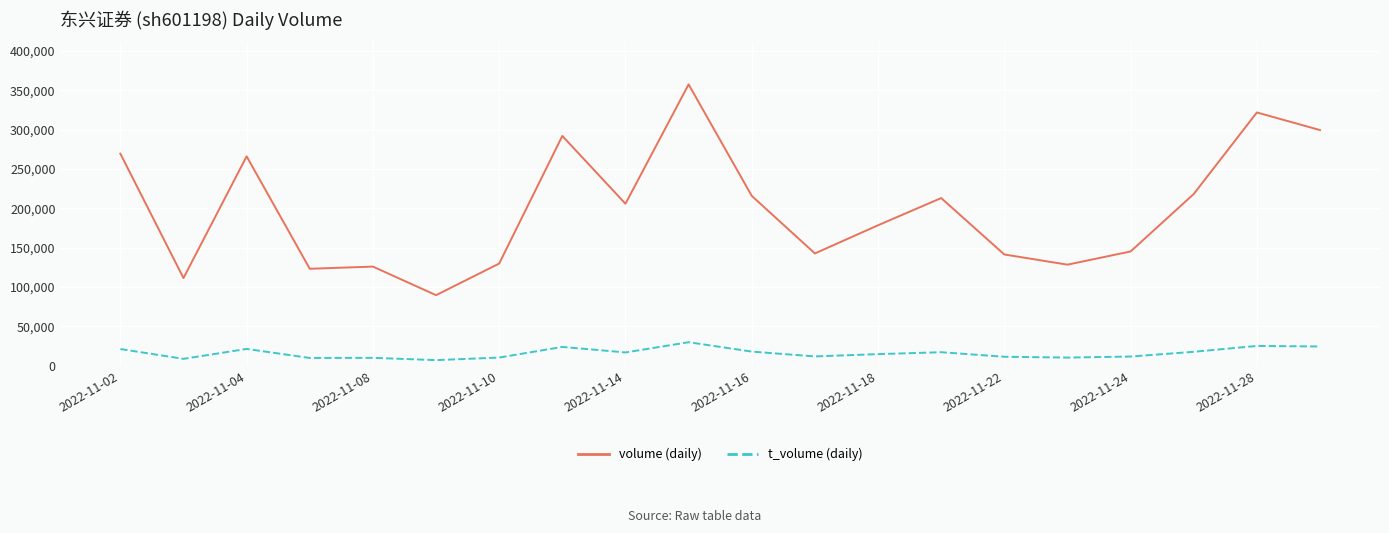

Which series has the largest total across all categories?

volume (daily)